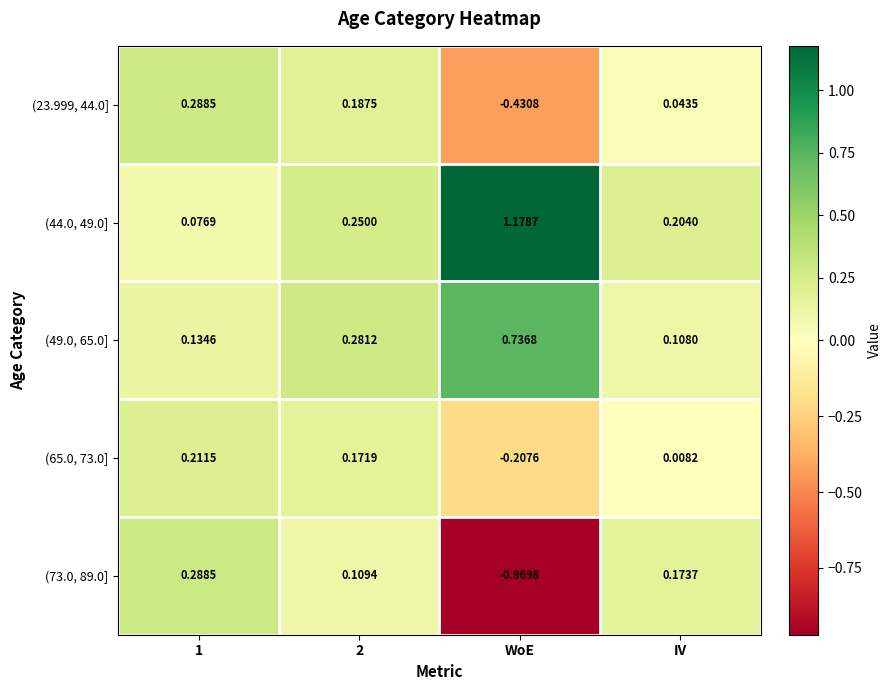

Is the value of (73.0, 89.0] at WoE greater than the value of (44.0, 49.0] at WoE?

No